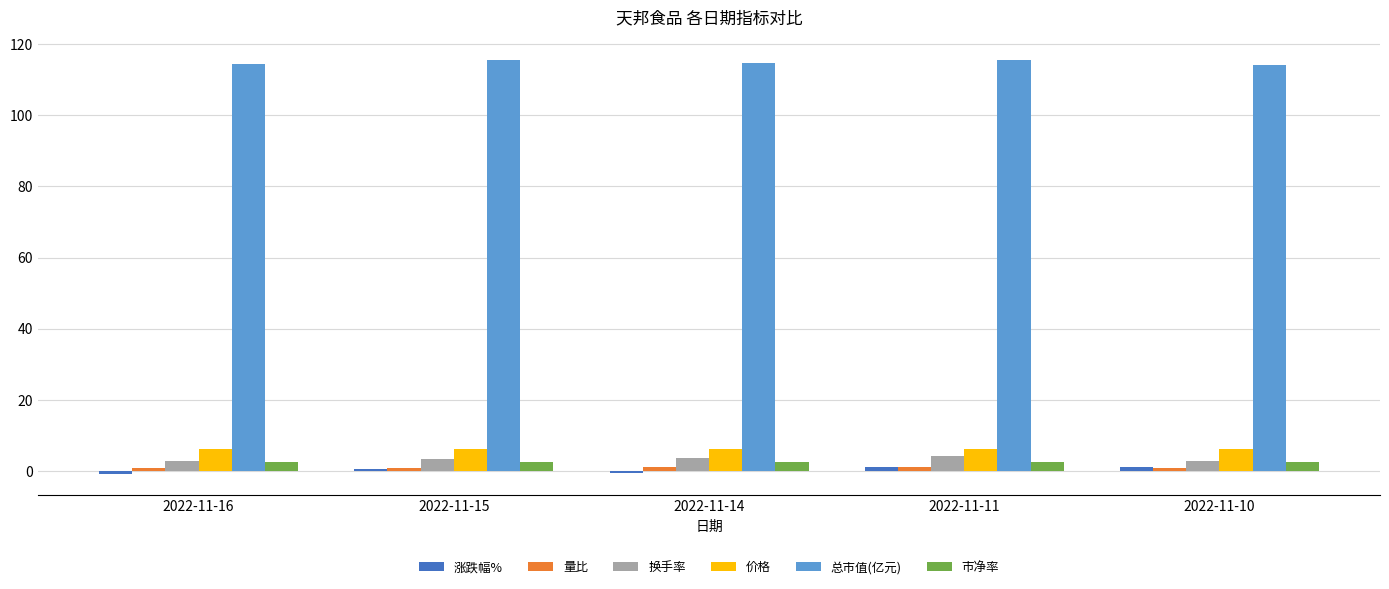

What is the average value of the 总市值(亿元) series?

114.9